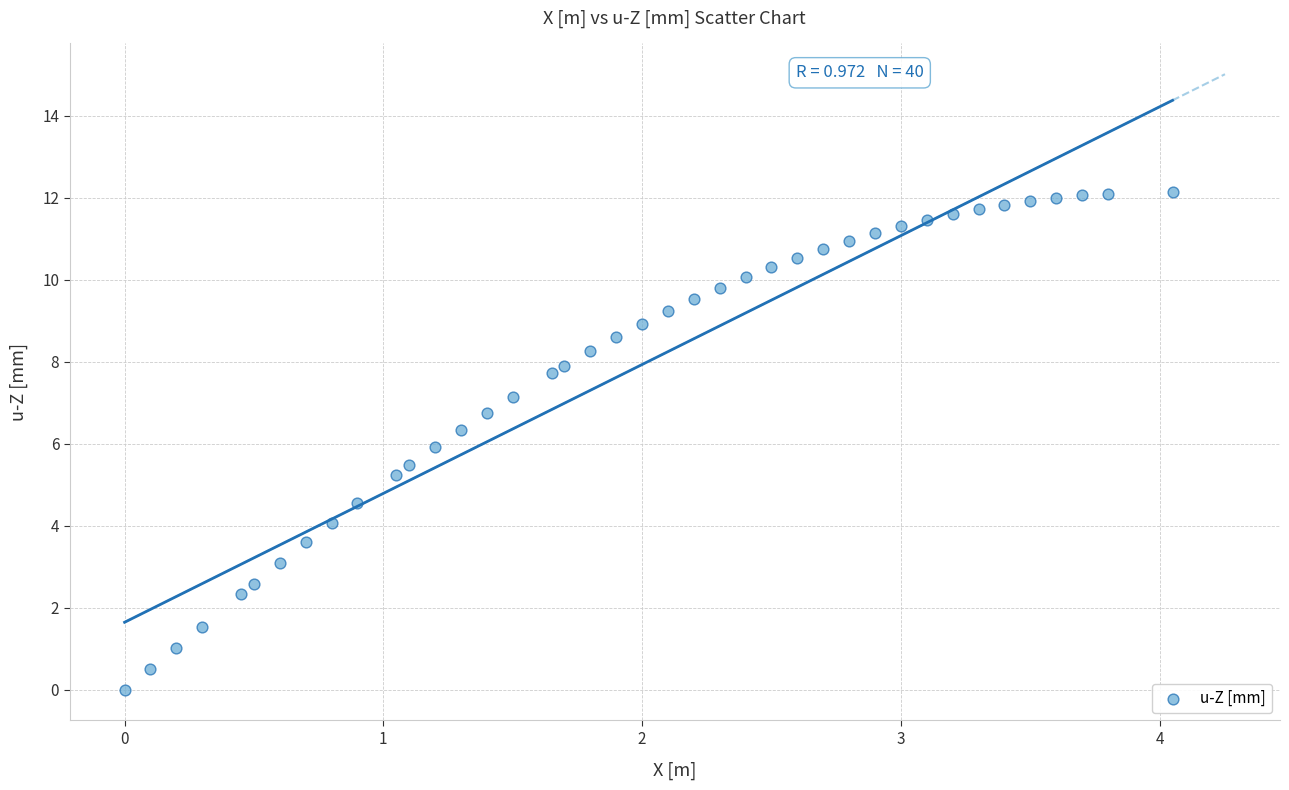

What is the range of Y values (max minus min)?

12.1